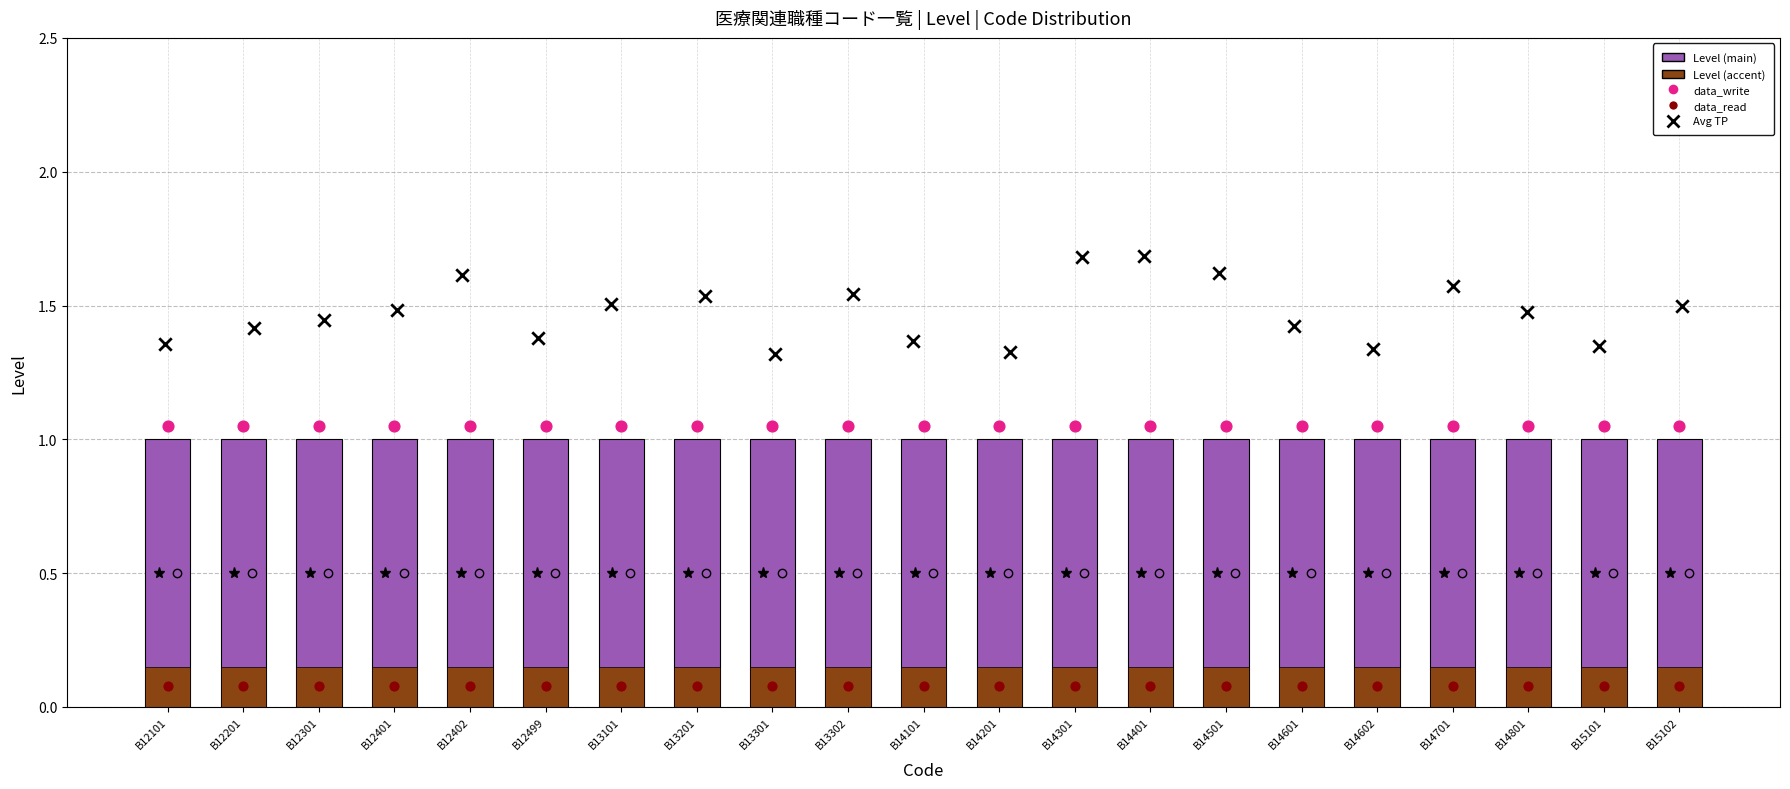

Which series has the largest Y range (max minus min)?

Avg TP